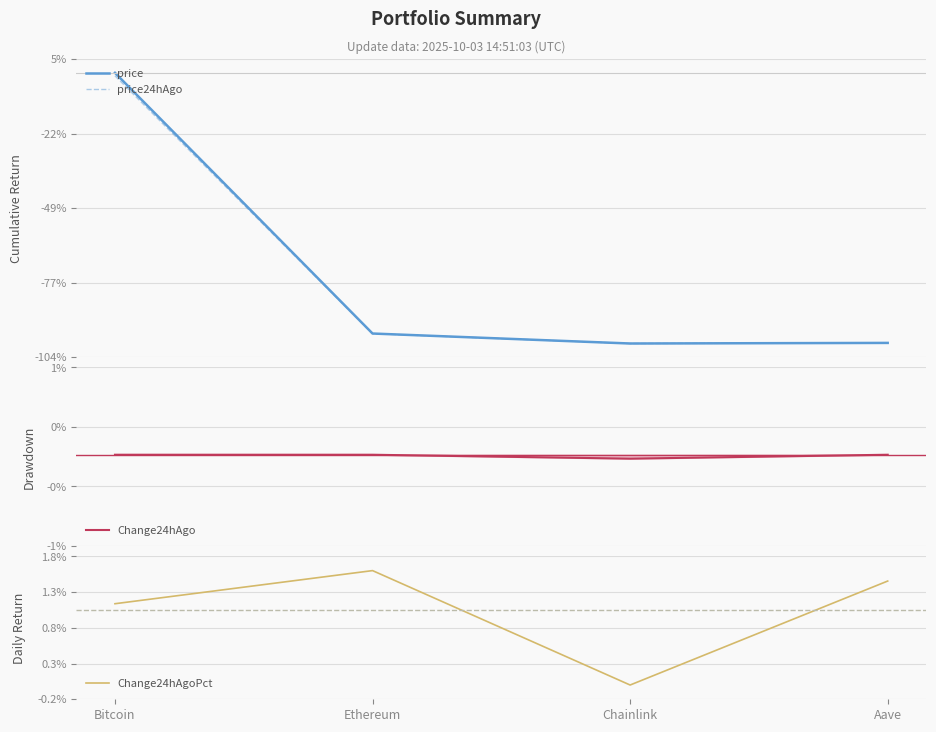

True or false: Change24hAgo has a value of -0.1 at Chainlink.

False